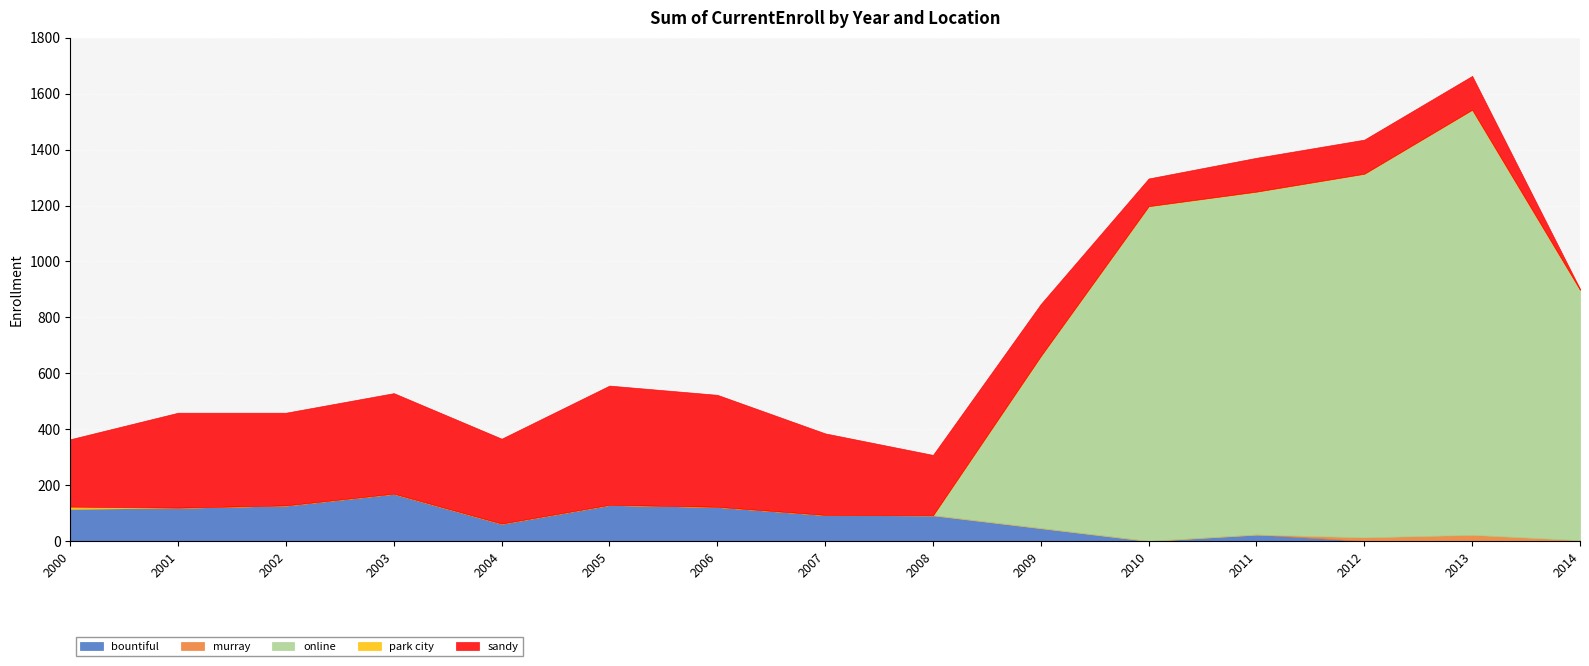

What is the value of the sandy point at the 9th from the left?

216